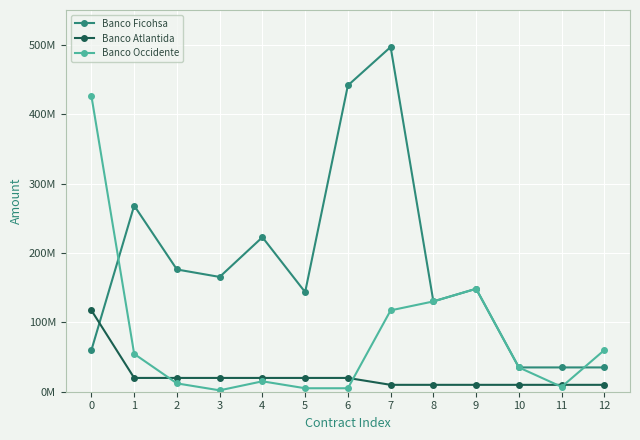

Reading left to right, what are all the values shown in this chart?

Banco Ficohsa: 0=60000000.0	1=268180080.0	2=176130573.0	3=165389878.0	4=222627514.0	5=143511596.0	6=441309719.0	7=496700549.5	8=130119908.0	9=148328629.0	10=35000000.0	11=35000000.0	12=35000000.0
Banco Atlantida: 0=117250000.0	1=19866402.0	2=19866402.0	3=19866402.0	4=19866402.0	5=19866402.0	6=19866402.0	7=9924823.8	8=9924823.8	9=9924823.8	10=9924823.8	11=9924823.8	12=9924823.8
Banco Occidente: 0=426000000.0	1=54523550.0	2=12000000.0	3=2000000.0	4=15000000.0	5=5000000.0	6=5000000.0	7=117210500.0	8=130119908.0	9=148328629.0	10=35000000.0	11=7000000.0	12=60000000.0